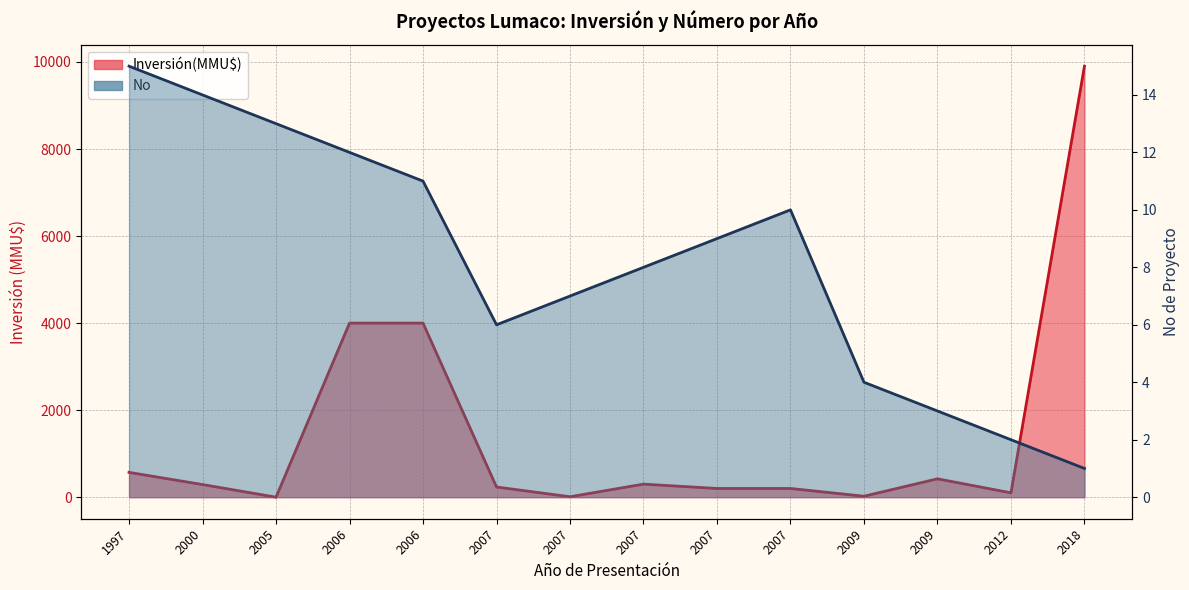

Reading right to left, list all the values displayed in this chart.

Inversión(MMU$): 9903	100	422	22	200	200	300	10	234	4000	4000	0	290	570
No: 1	2	3	4	10	9	8	7	6	11	12	13	14	15